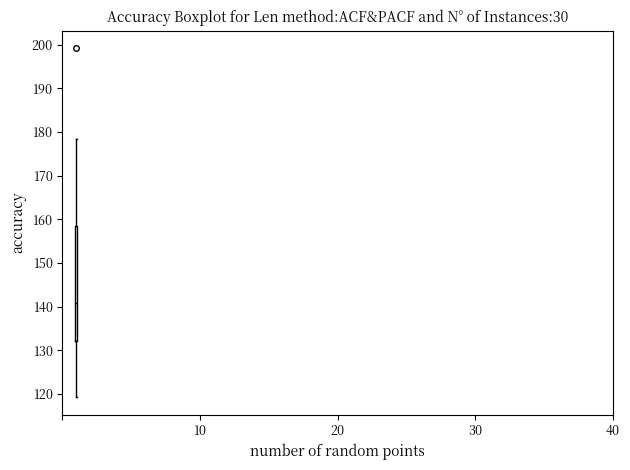

Where does the lower whisker of the box end on the y-axis? The values are not printed on the chart, so give them approximately, as read against the axis.

119